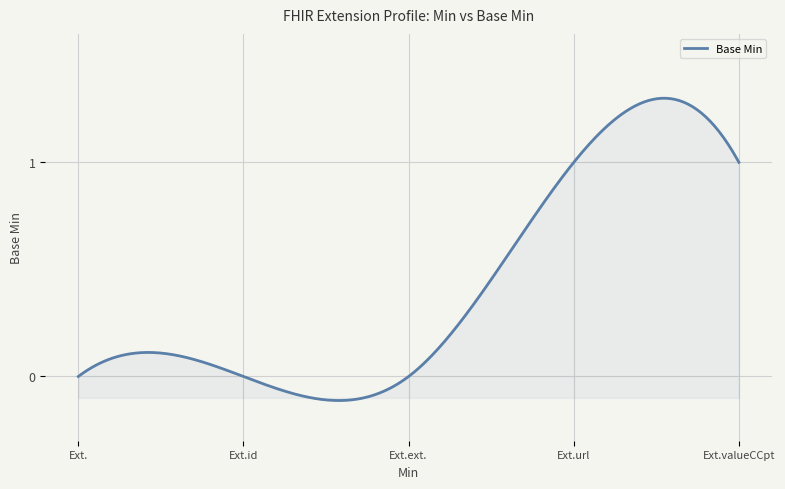

What is the difference between the maximum and minimum values?

1